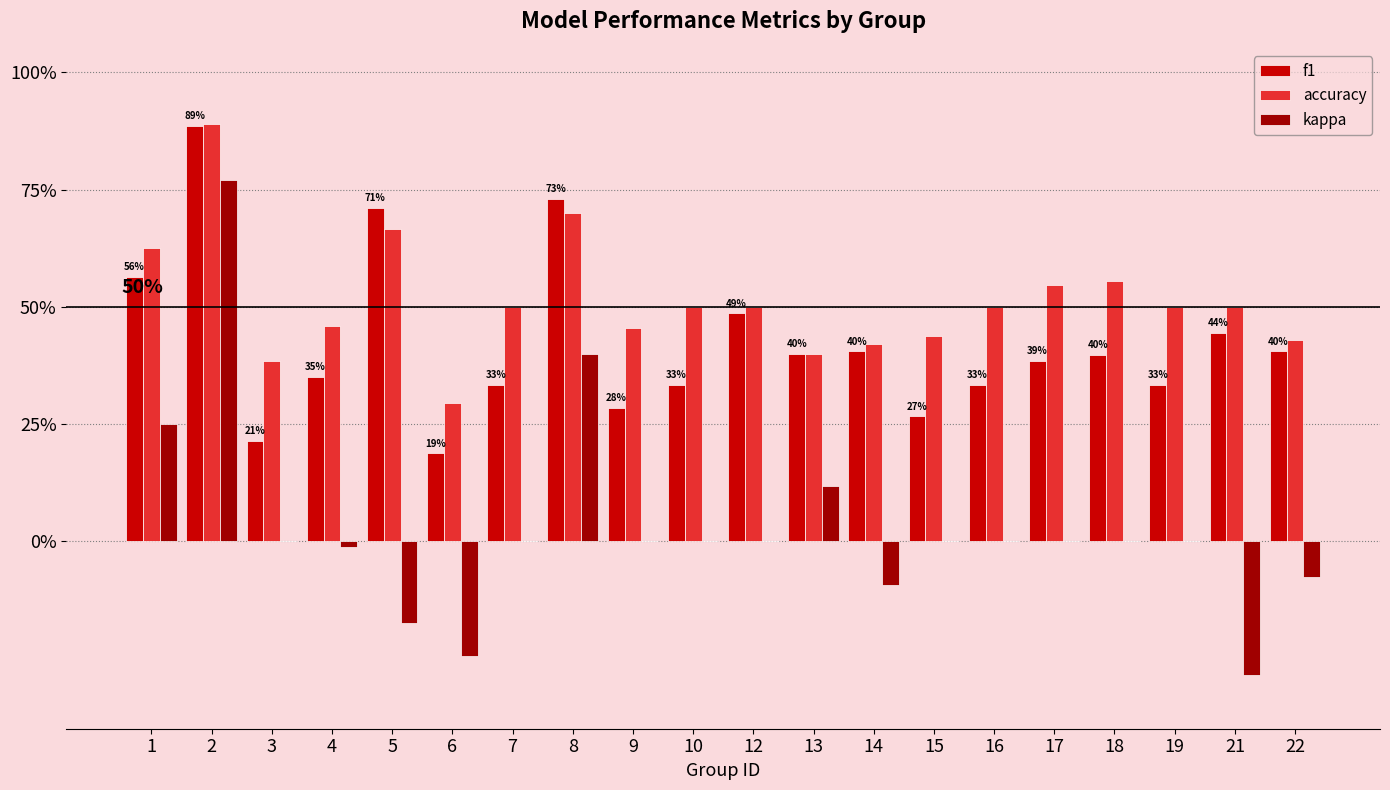

Between 3 and 4, which series saw the biggest shift?

f1